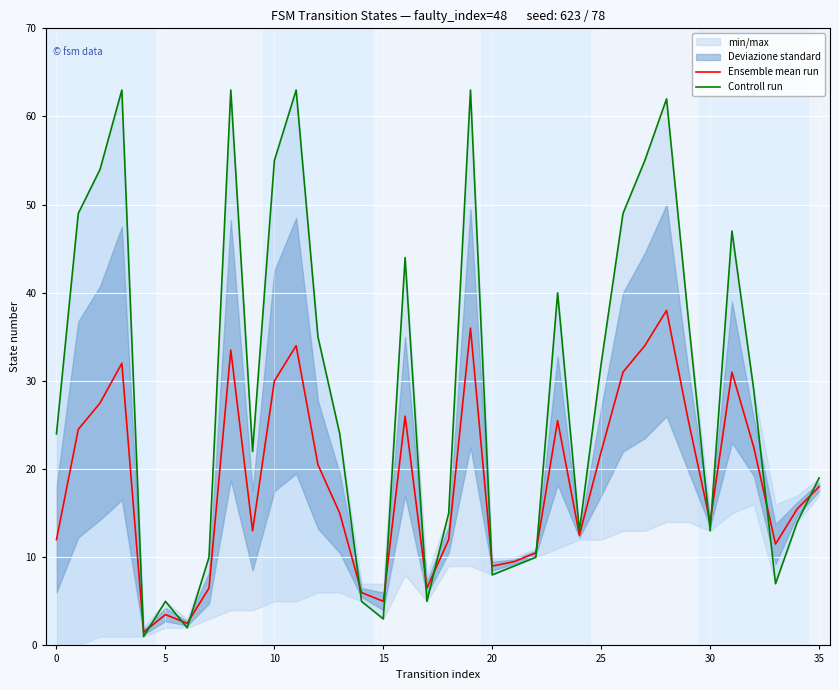

What is the lowest value of the Ensemble mean run series?

1.5